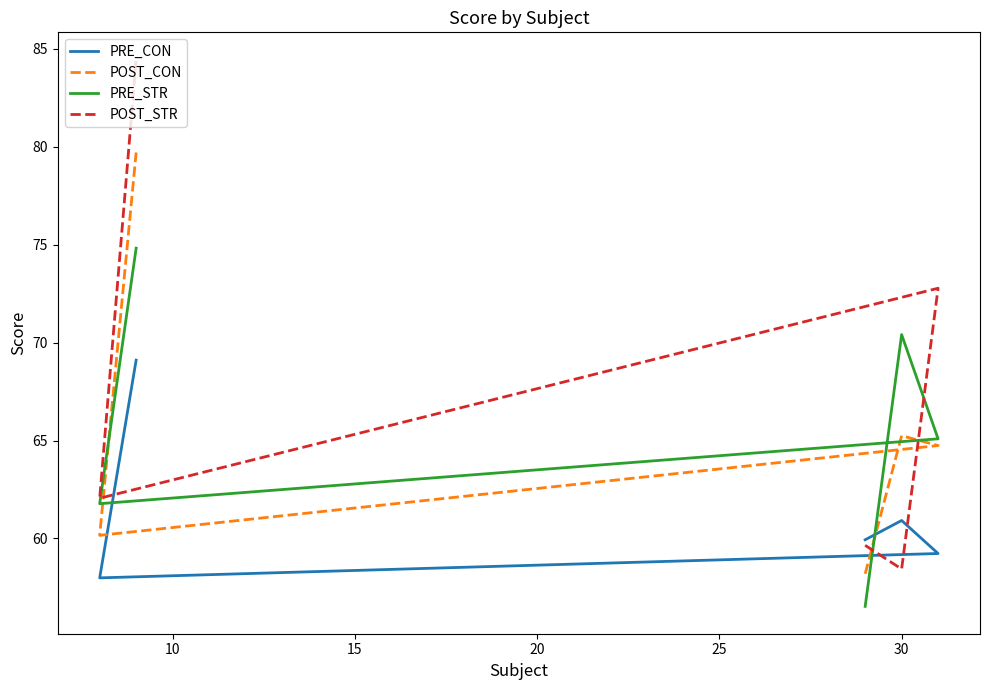

What is the value of the PRE_CON point at the 3rd from the left?

59.2